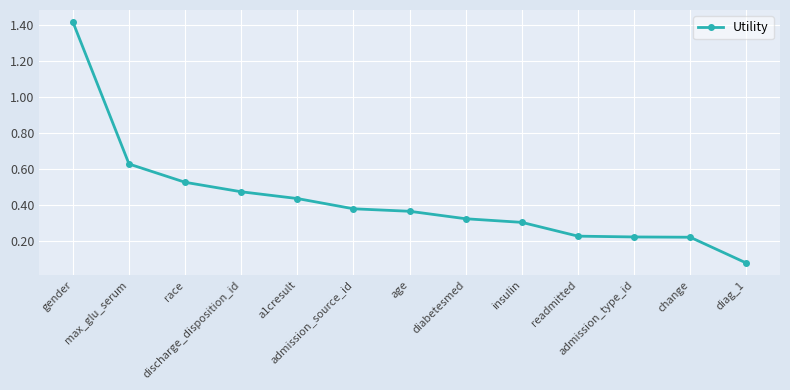

Which label corresponds to the largest value in the chart?

gender